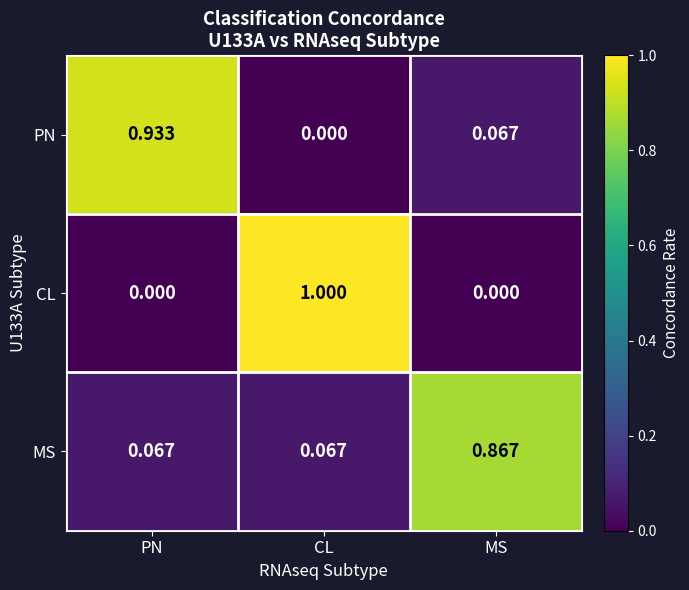

At which category is the sum across all series the highest?

CL